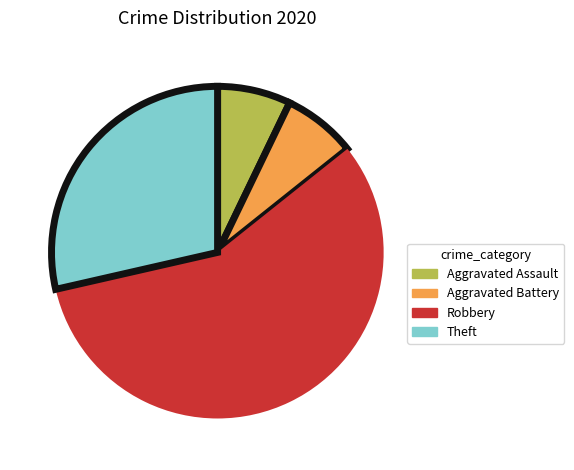

Which category has the biggest portion of the pie?

Robbery